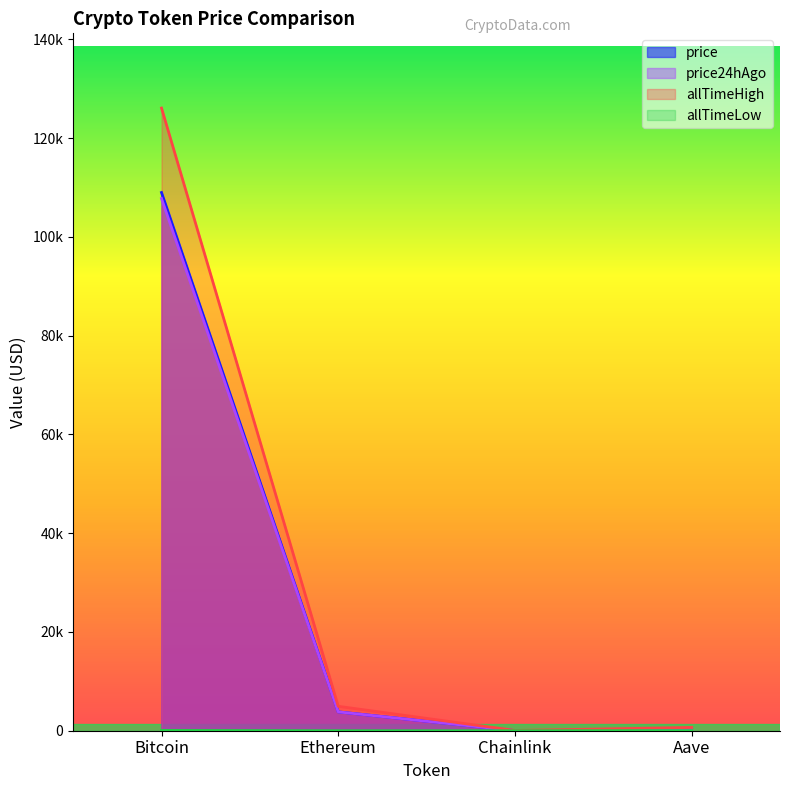

Count the number of data series in this chart.

4